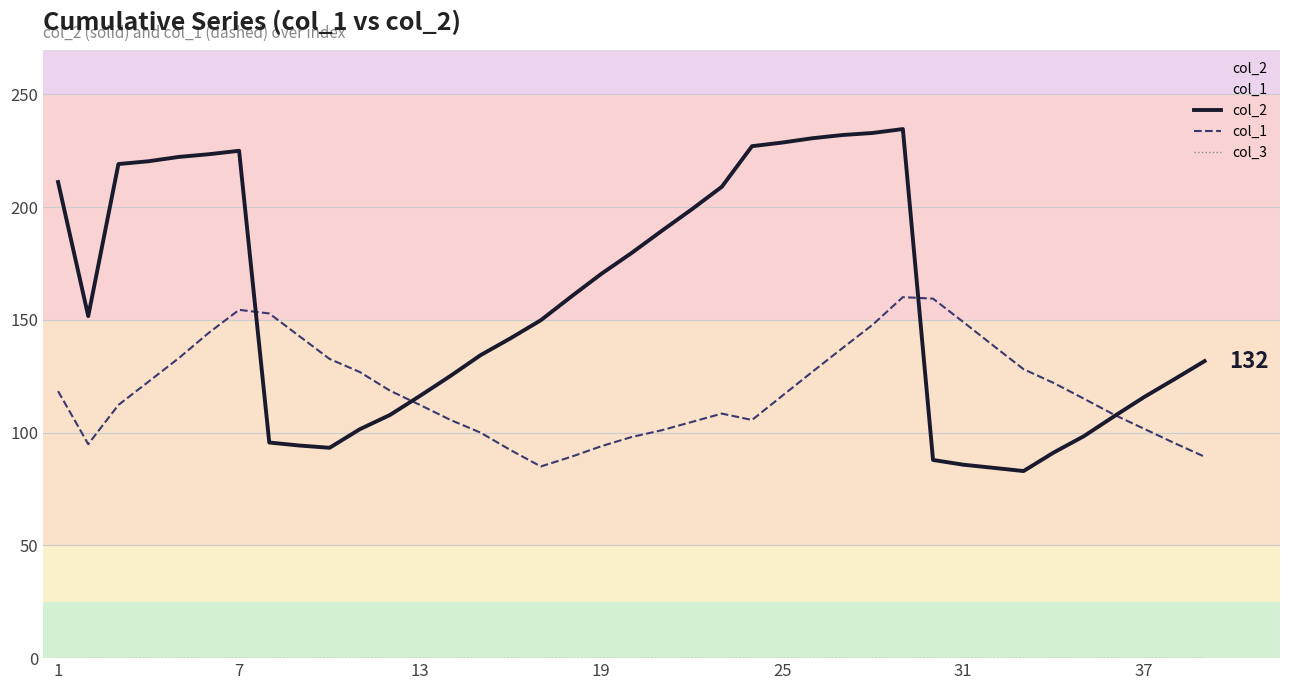

How many times do col_1 and col_2 cross each other?

4